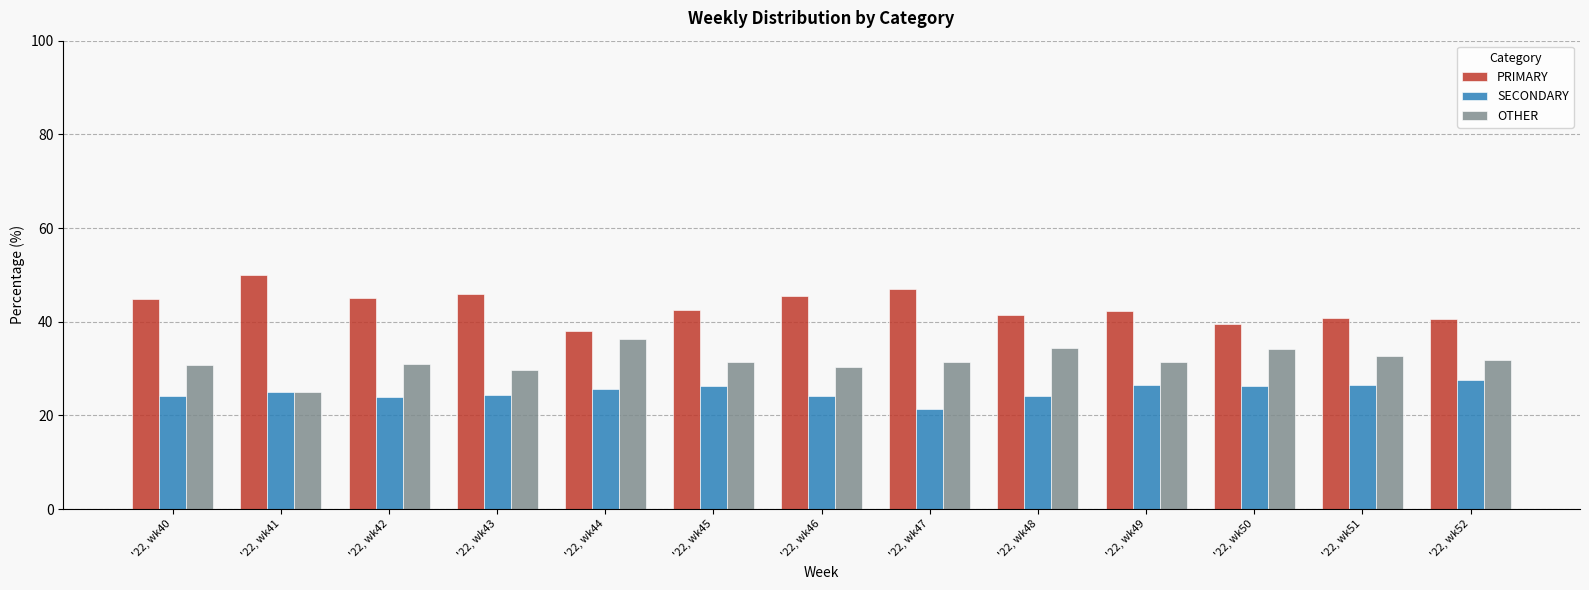

What is the spread (max minus min) of values at '22, wk49?

15.8